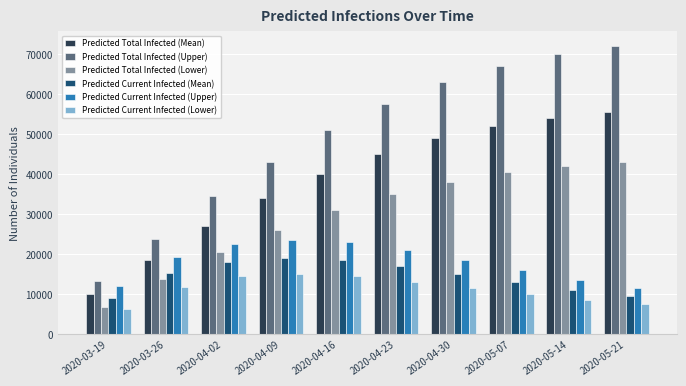

What is the spread (max minus min) of values at 2020-04-23?

44500